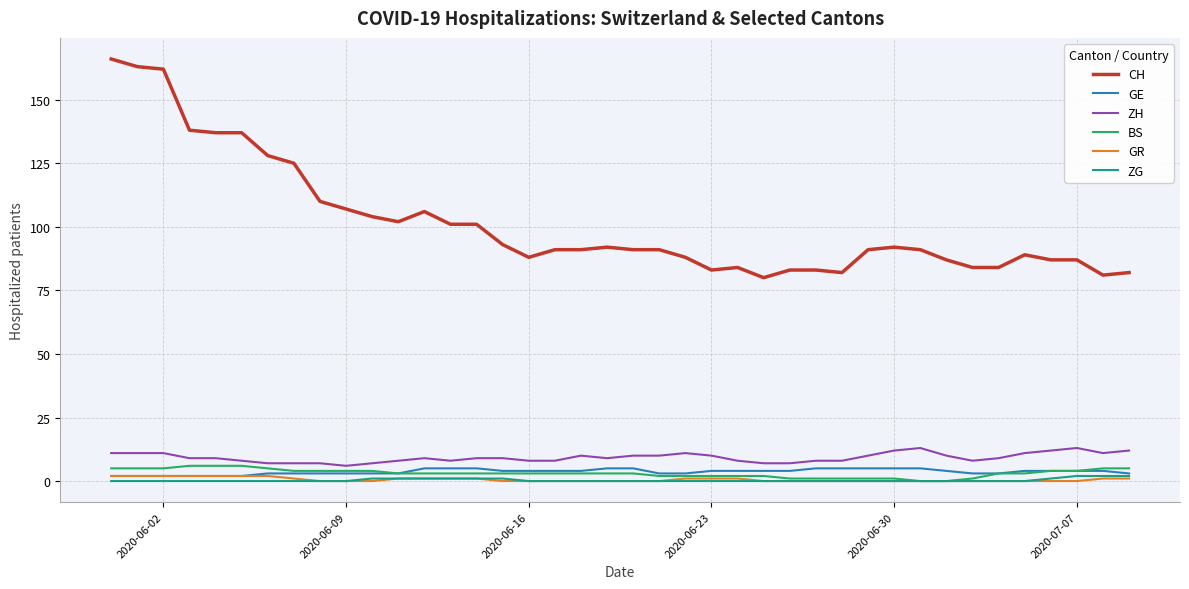

True or false: ZH and BS intersect in this chart.

False